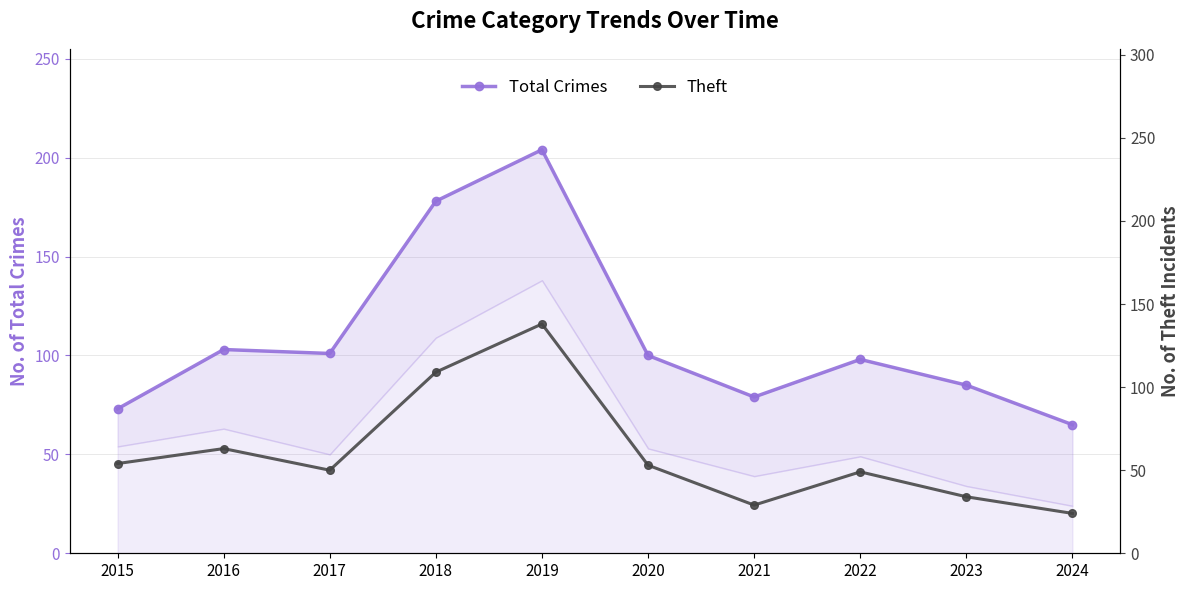

Which series has the largest total across all categories?

Total Crimes